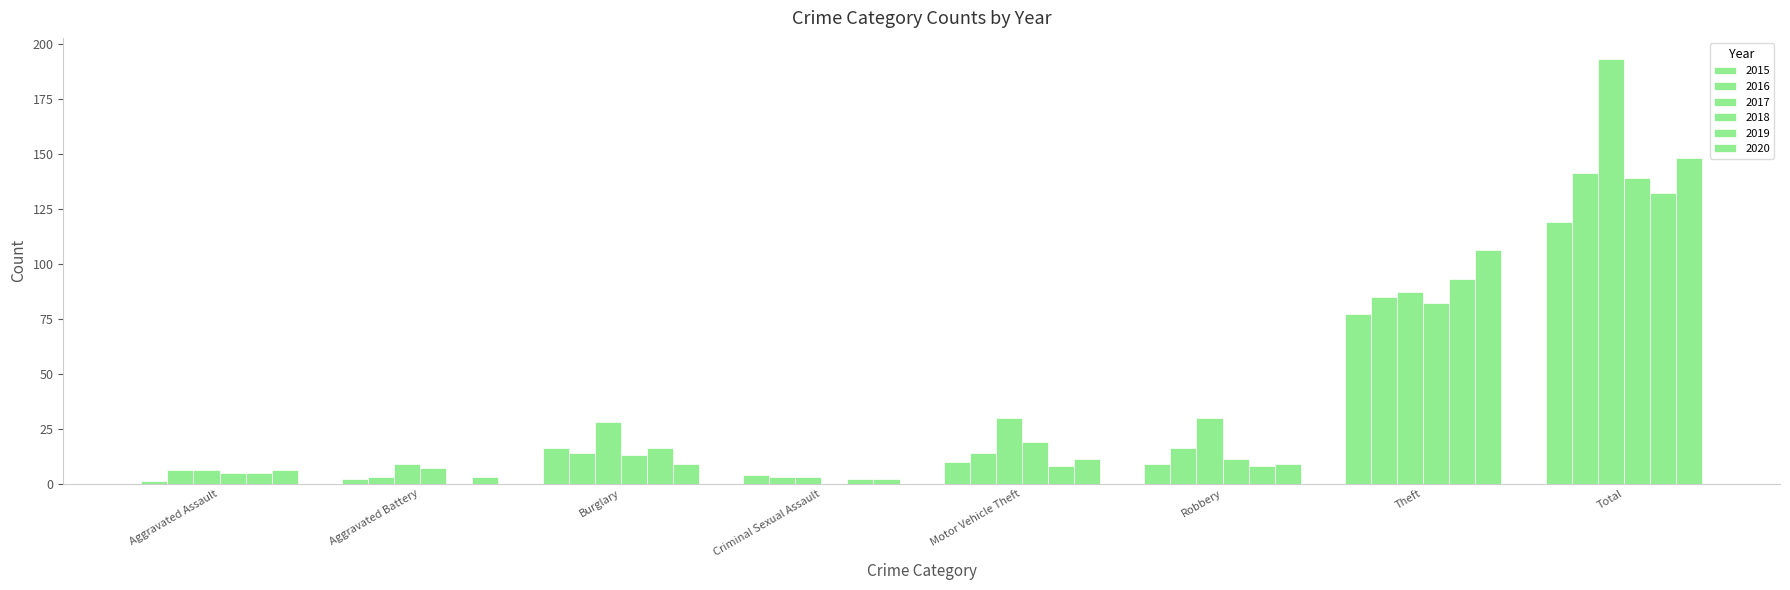

The value of 2018 at Total is 190. True or false?

False